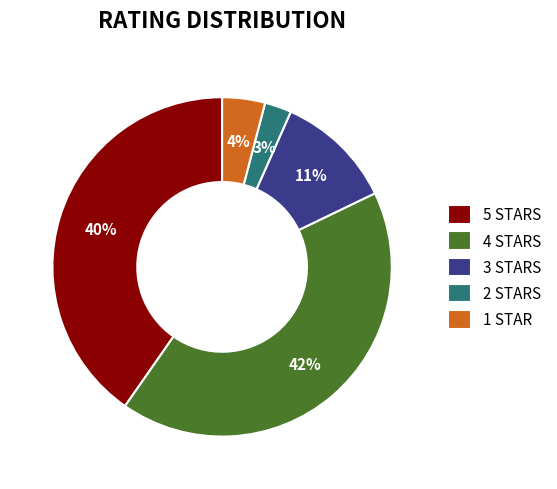

To the nearest percent, what is the difference between the largest and smallest slice percentages?

39%